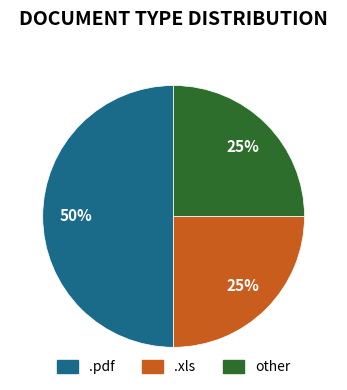

To the nearest percent, what is the average slice percentage?

33%